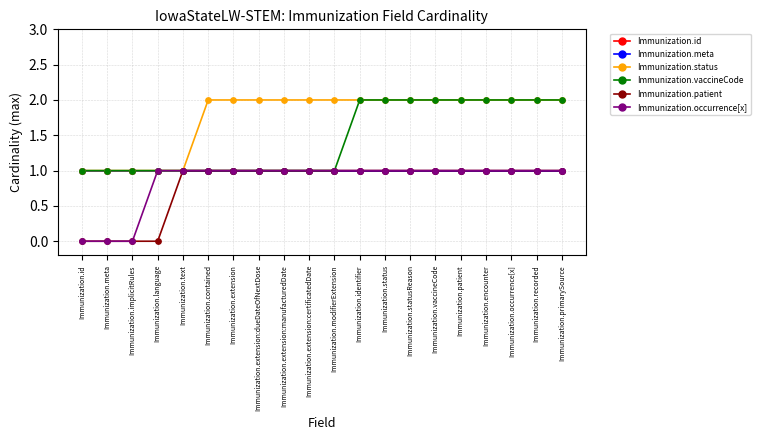

Is this an area chart (filled region under the line)?

No